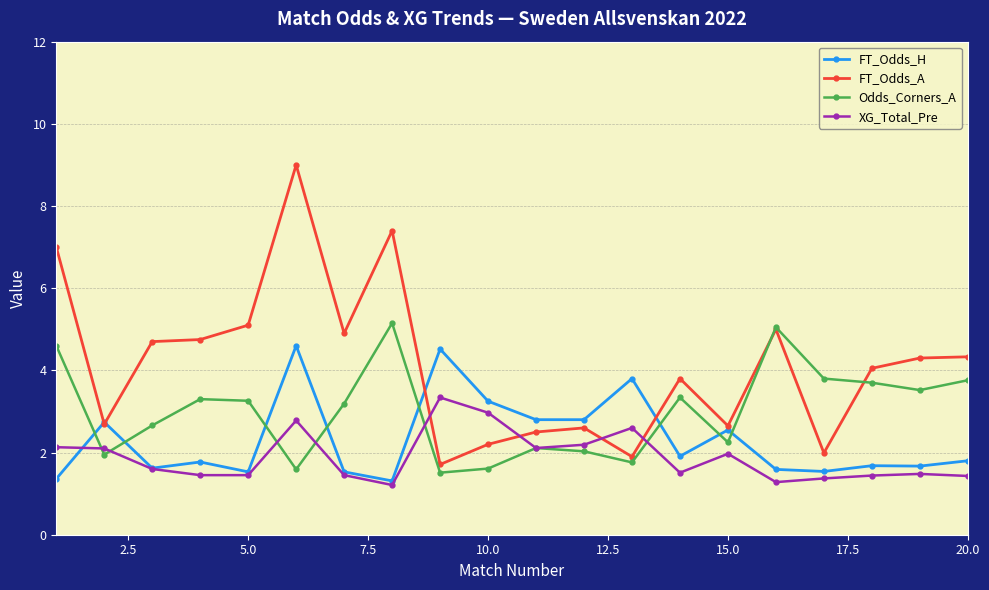

What is the value of the FT_Odds_A point at the 11th from the left?

2.5